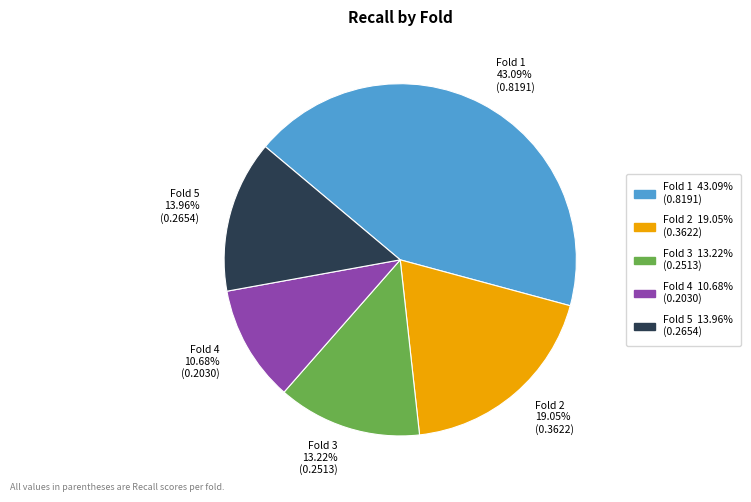

Is Fold 2 the majority of the pie?

No